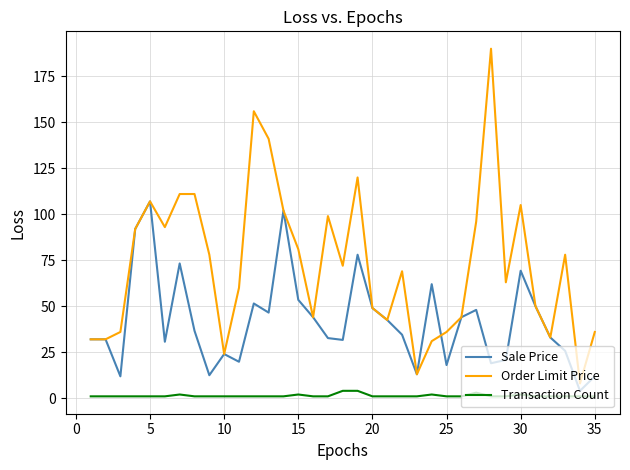

Which series has the largest range (max minus min)?

Order Limit Price